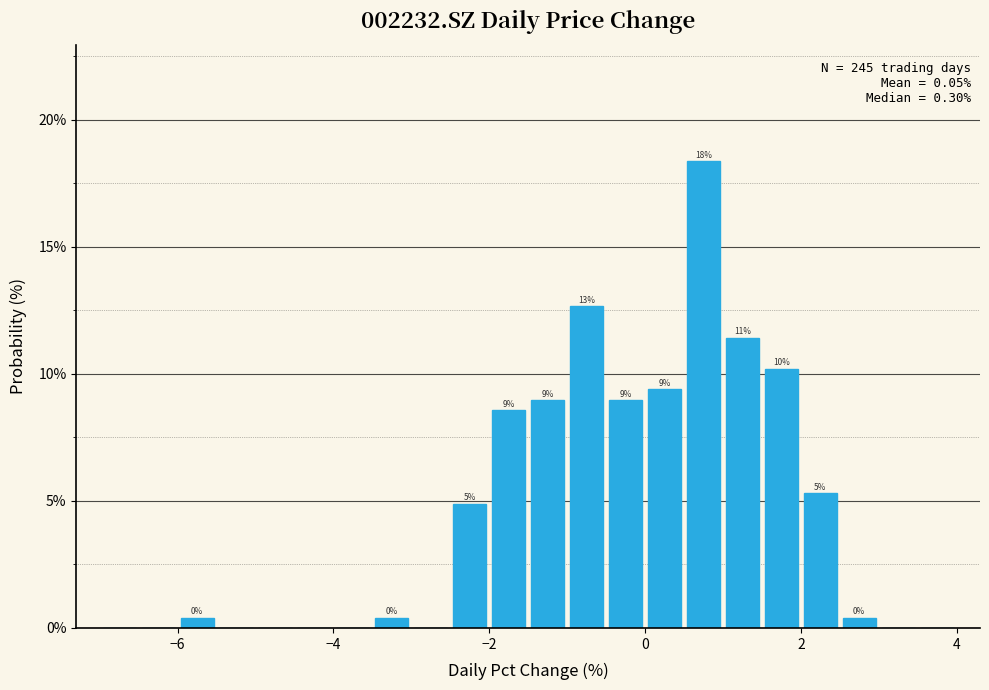

Read against the x-axis, roughly where is the centre of the tallest bar?

0.8